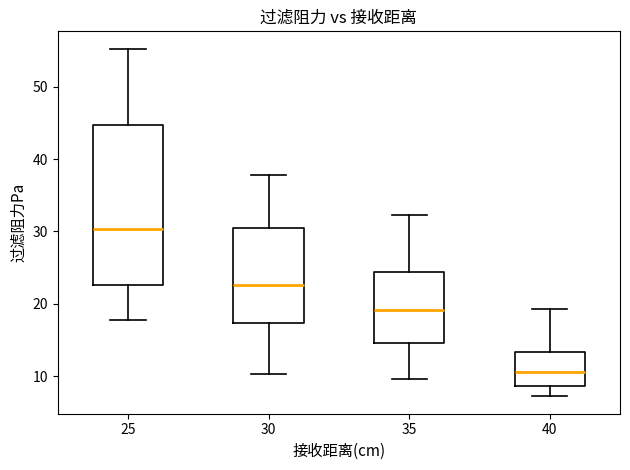

Comparing the boxes themselves (not the whiskers), which one is the tallest?

25